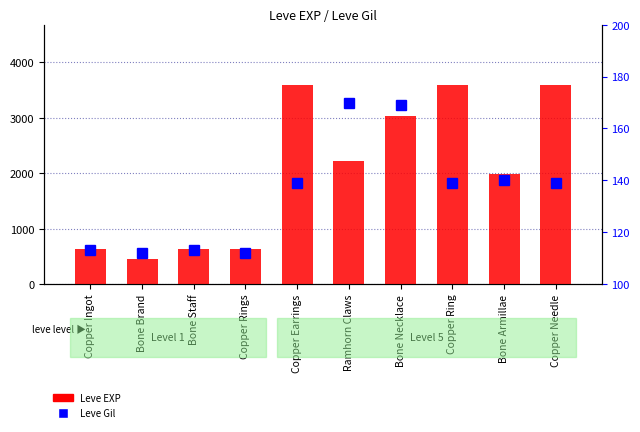

At which category is the sum across all series the highest?

Copper Earrings